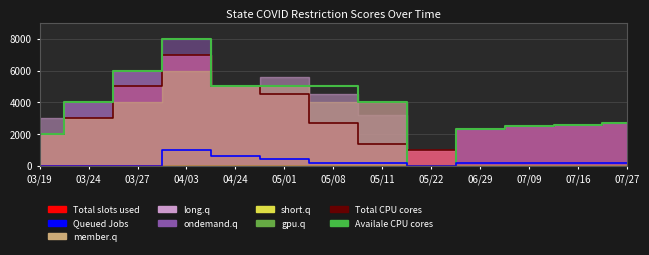

True or false: Queued Jobs and Availale CPU cores cross at least once.

False